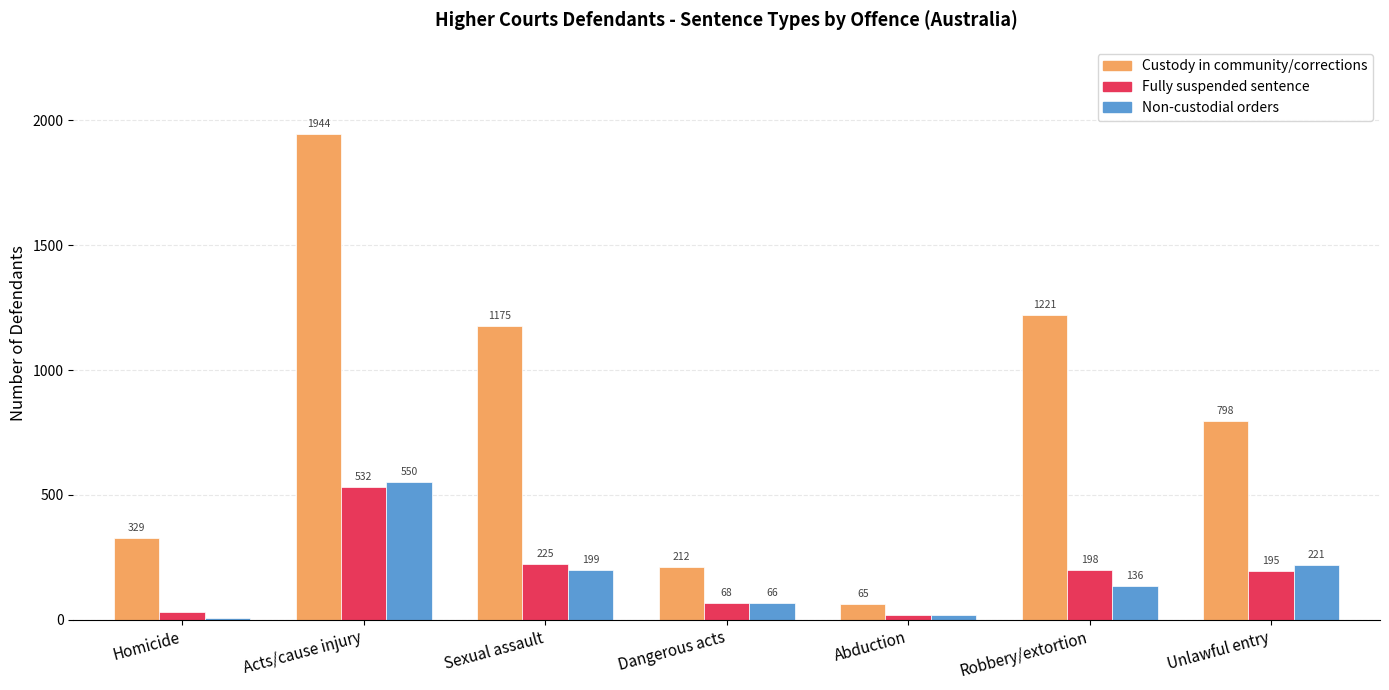

What is the average value of the Fully suspended sentence series?

181